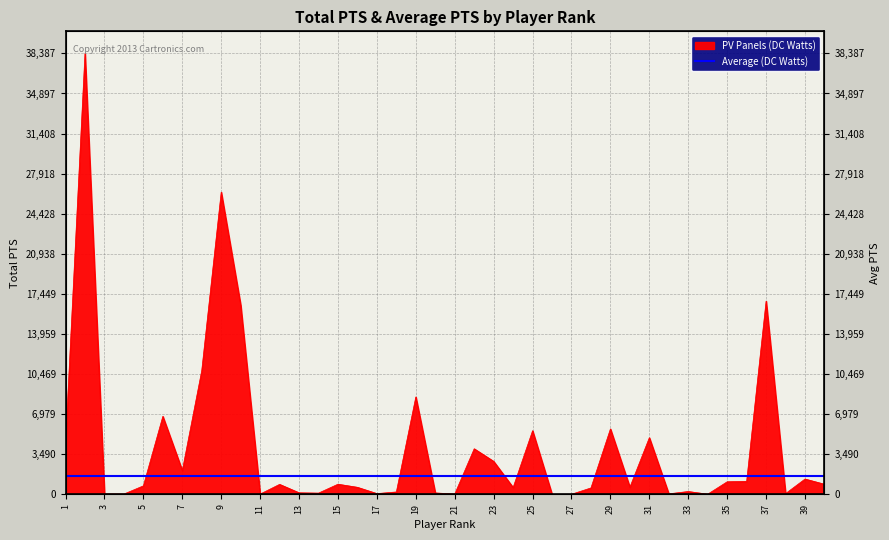

At which category does the chart reach its peak across all series?

2